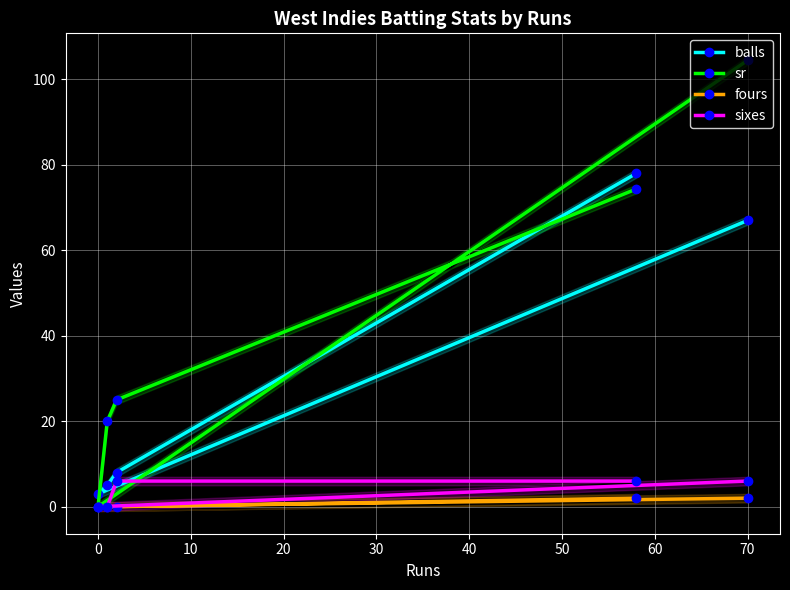

Is the value of sr at 0 greater than the value of balls at 0?

No